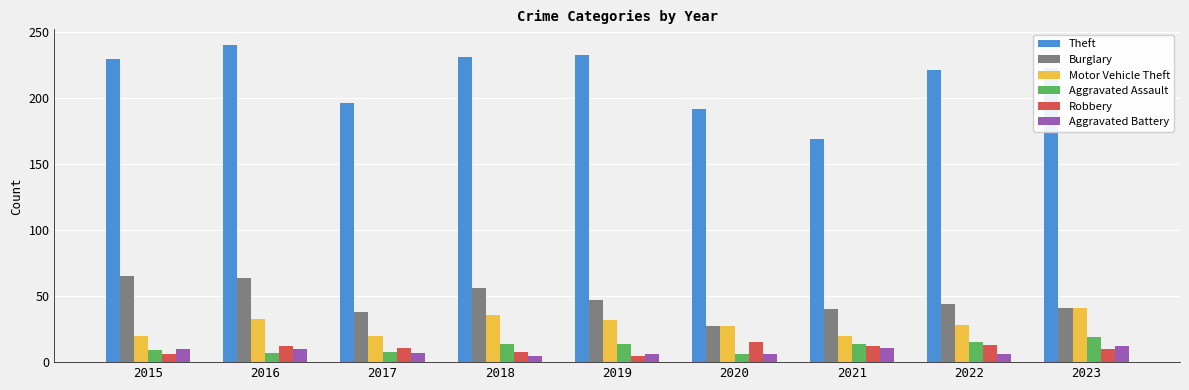

What is the value of the Theft bar at the 1st from the left?

230